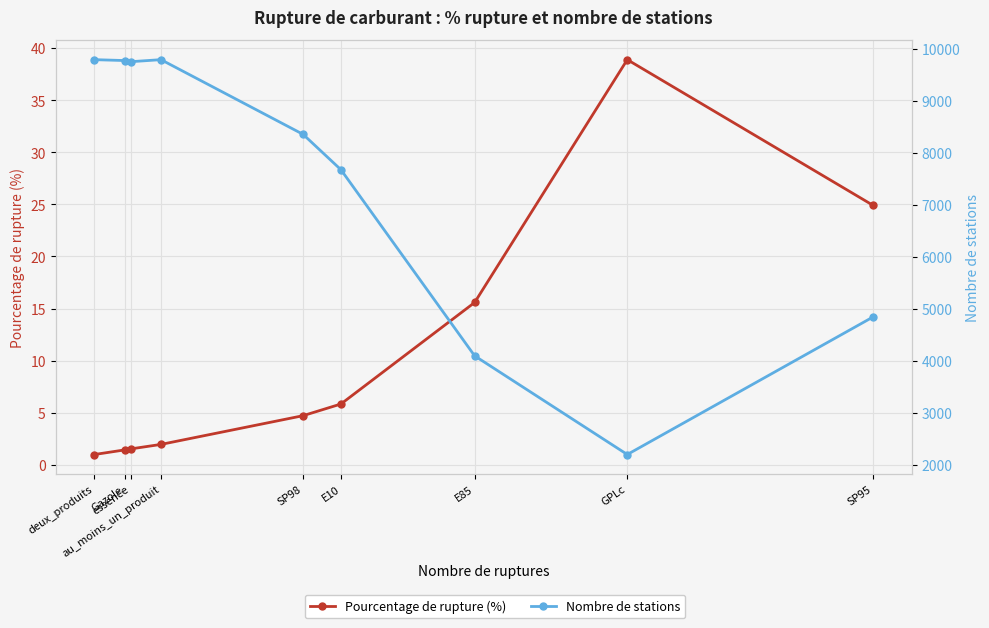

What are all the series names shown in the legend?

Pourcentage de rupture (%), Nombre de stations